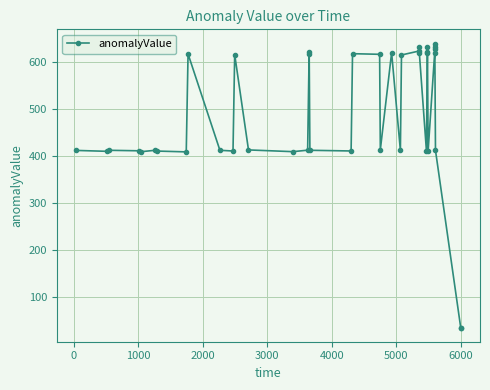

What is the value of the 37th point from the left?

628.7